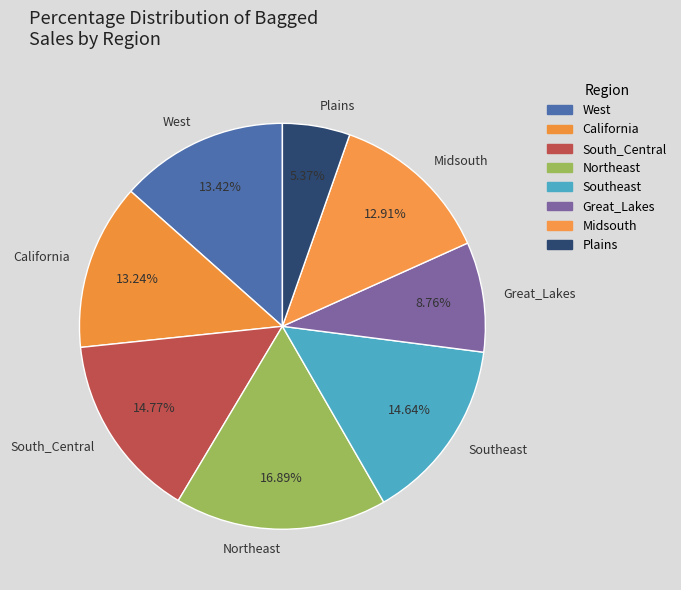

To the nearest percent, what is the difference between the largest and smallest slice percentages?

12%